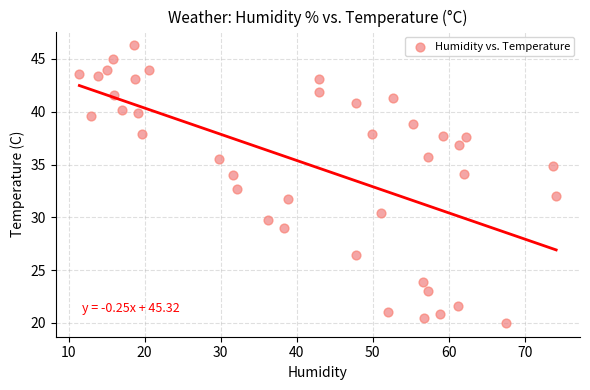

What is the range of Y values (max minus min)?

26.3